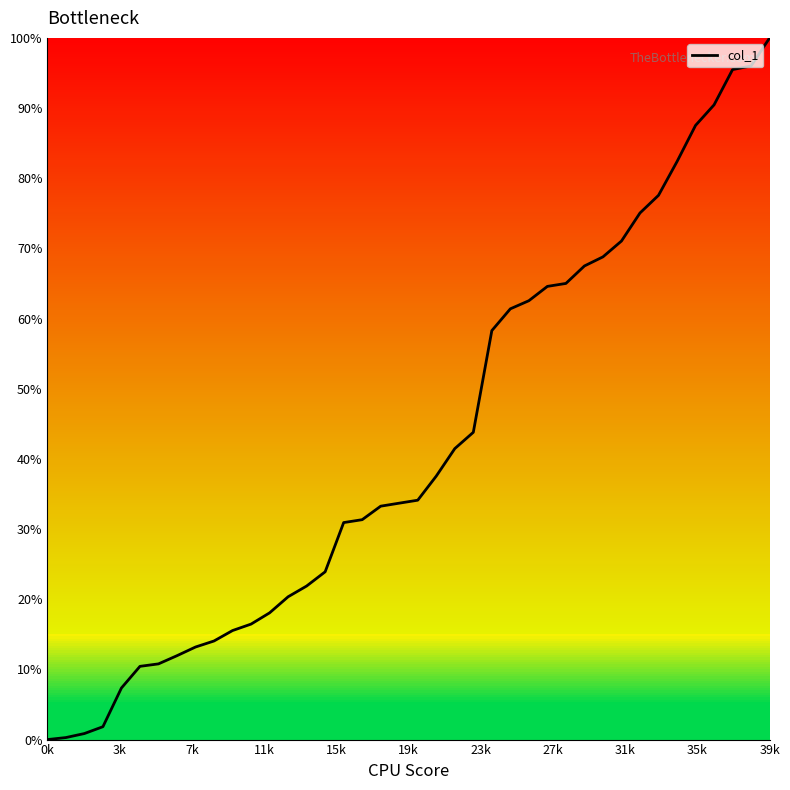

What is the maximum value shown in the chart?

100.0